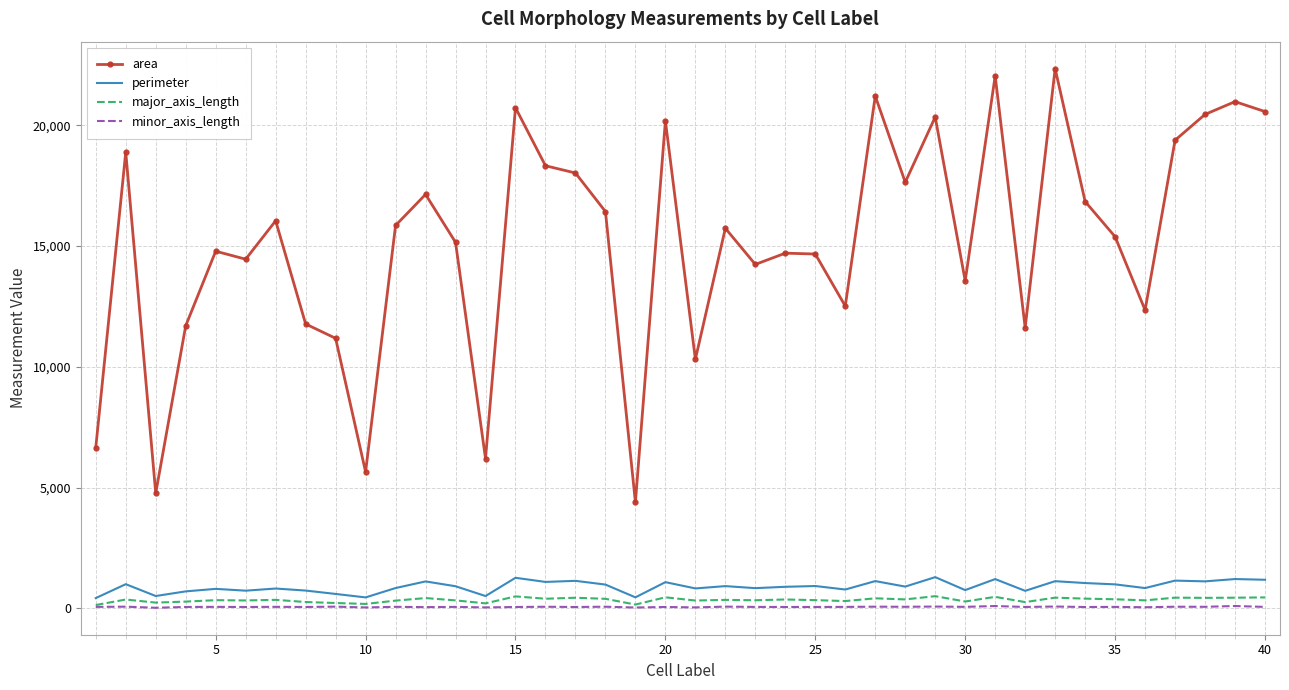

In area, how many points are lower than both neighbors (excluding endpoints)?

12